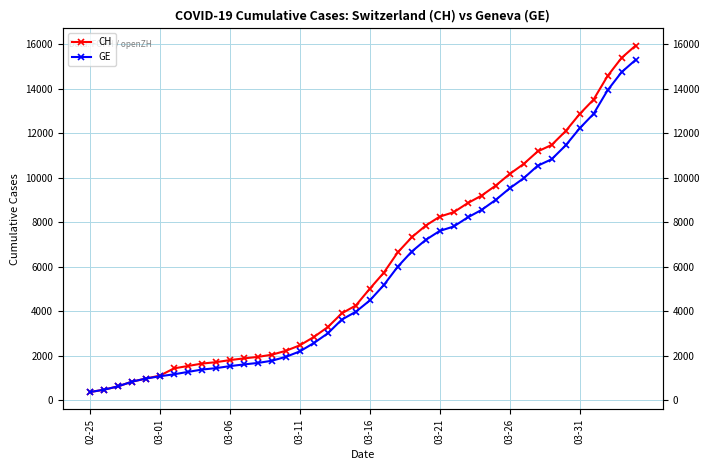

What is the smallest value displayed?

375